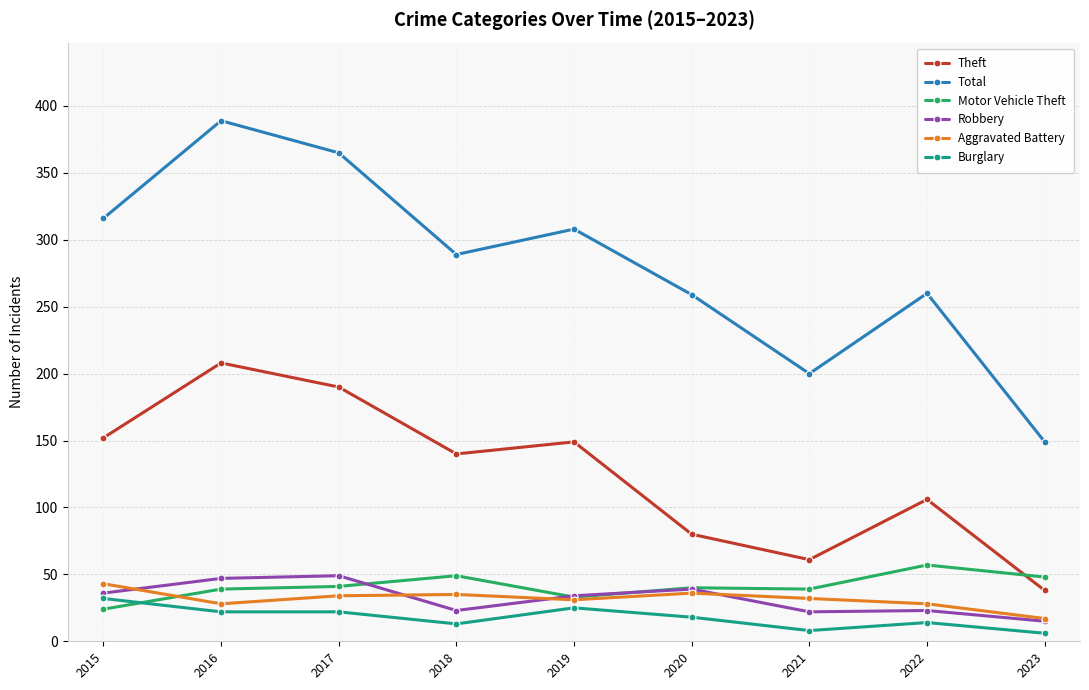

Count the number of categories in the chart.

9